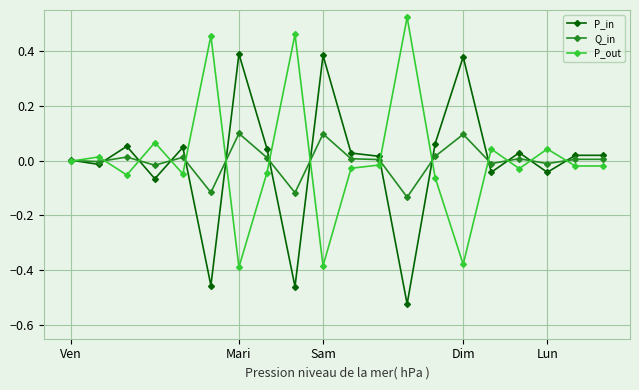

List the series in order of their peak value, lowest first.

Q_in, P_in, P_out